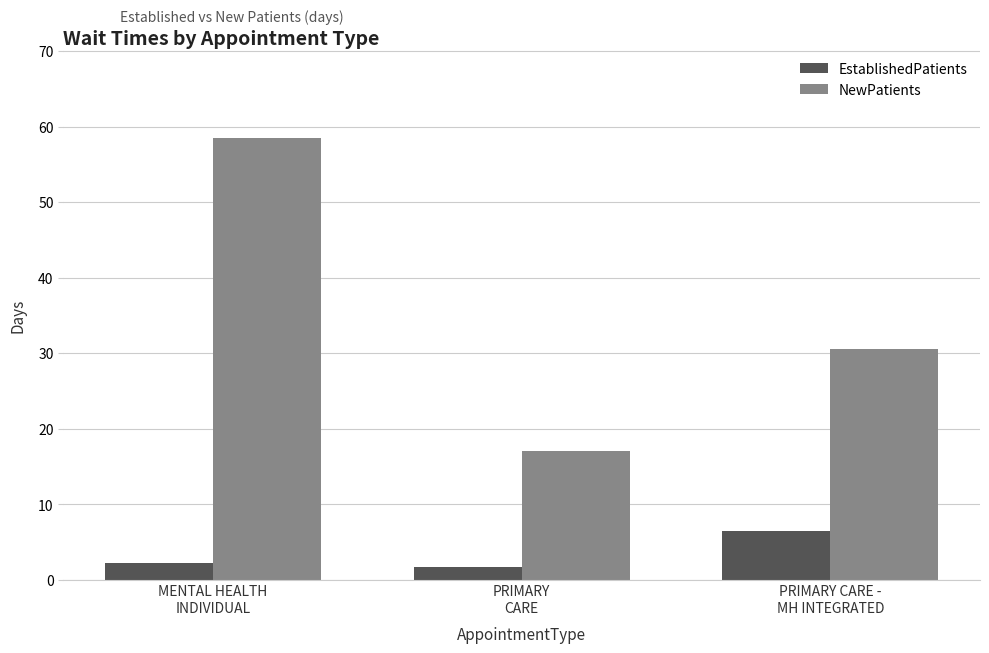

Which category has the highest value across all series?

MENTAL HEALTH
INDIVIDUAL